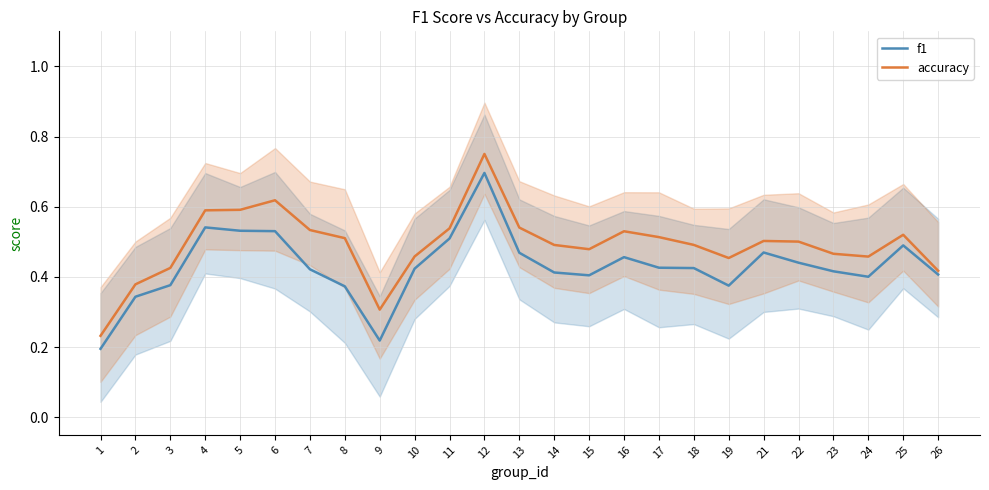

The value of f1 at 9 is 0.1. True or false?

False